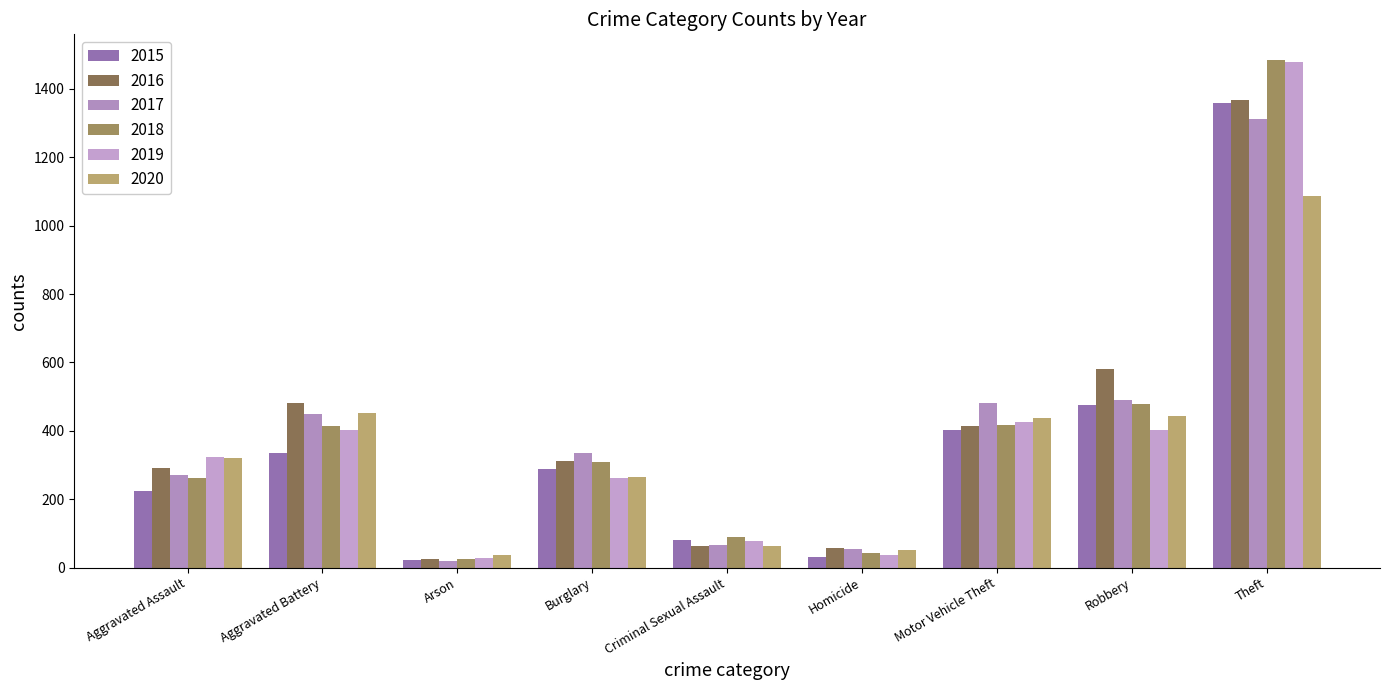

What is the minimum value shown in the chart?

18